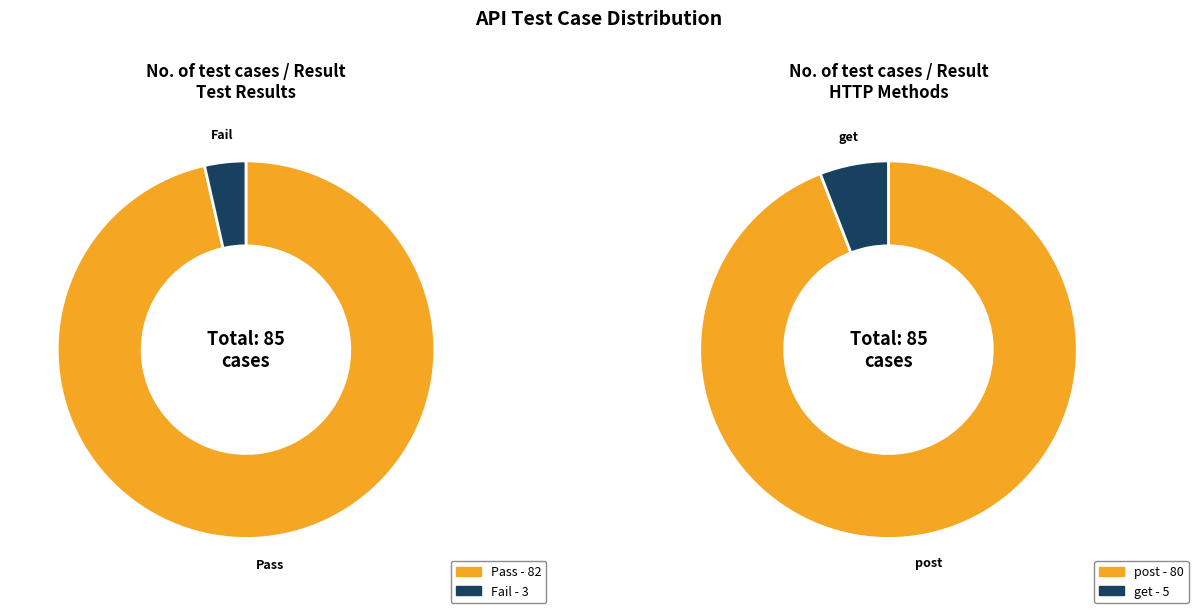

Which has a higher value, Pass or Fail?

Pass